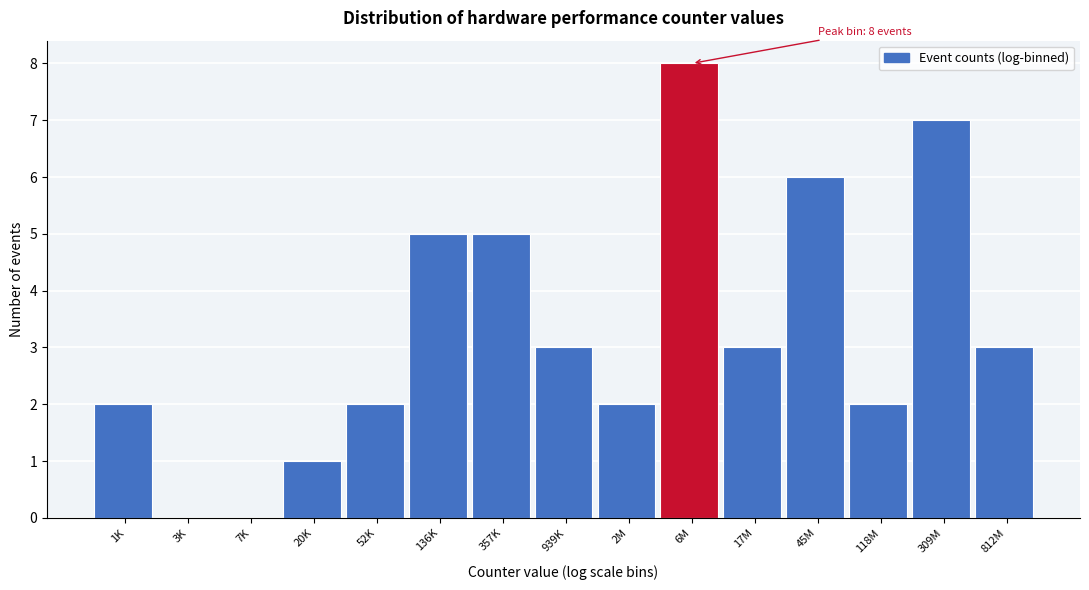

Reading left to right, list all the values displayed in this chart.

1K=2	3K=0	7K=0	20K=1	52K=2	136K=5	357K=5	939K=3	2M=2	6M=8	17M=3	45M=6	118M=2	309M=7	812M=3